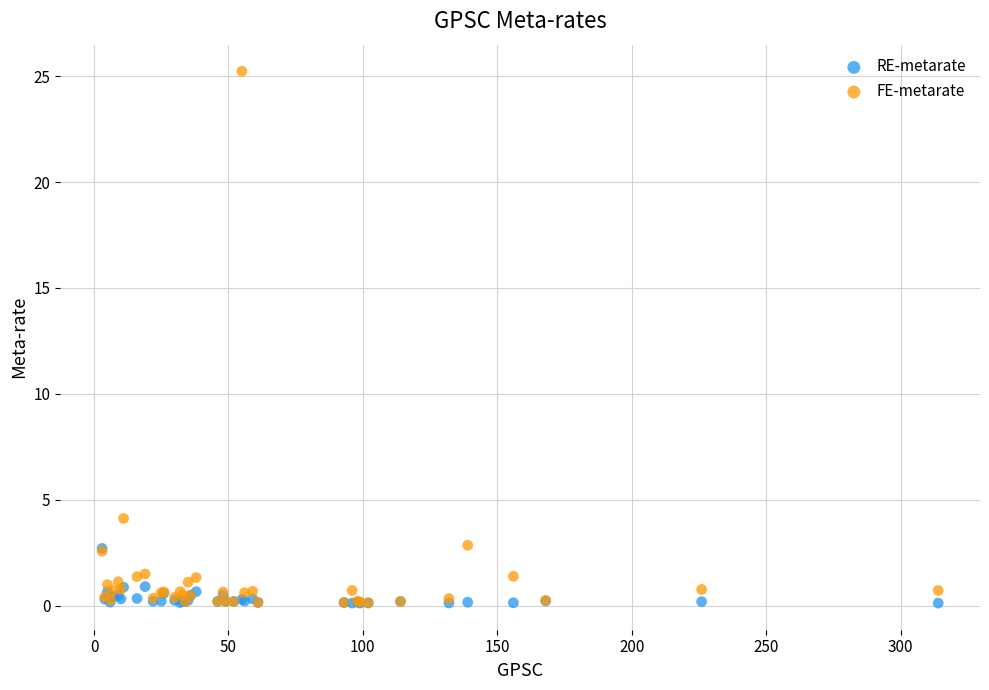

Which series contains the highest Y value?

FE-metarate